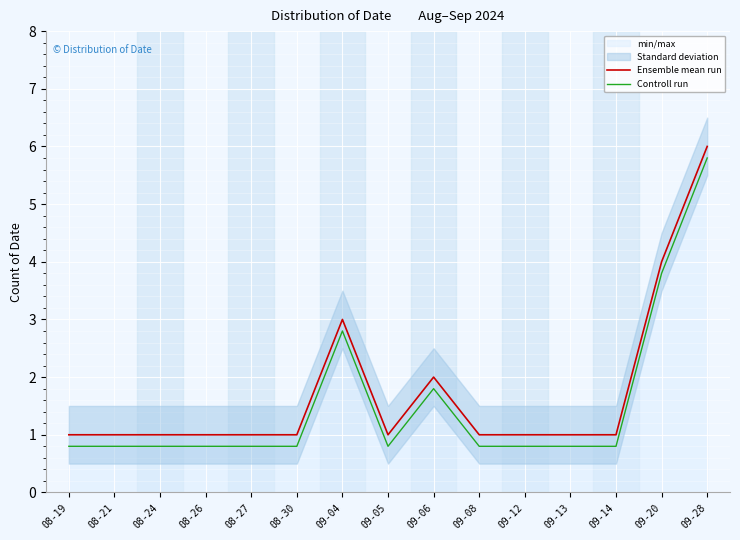

What position from the right is 08-27?

11